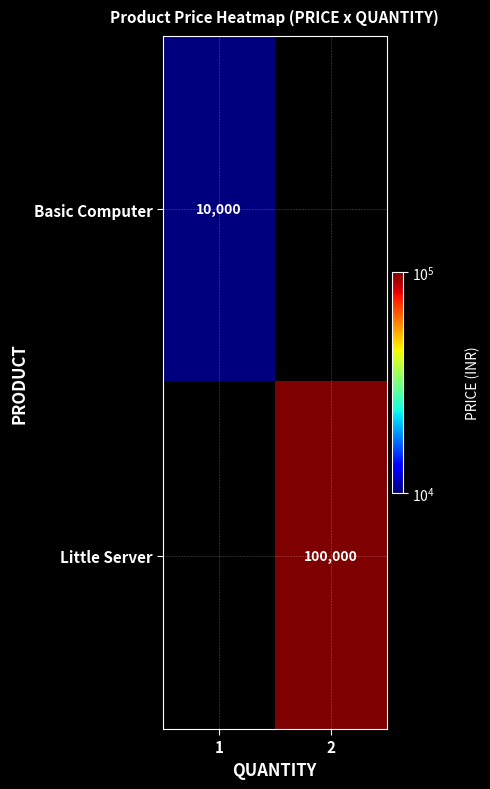

The Basic Computer series shows 10000 at 1. True or false?

True